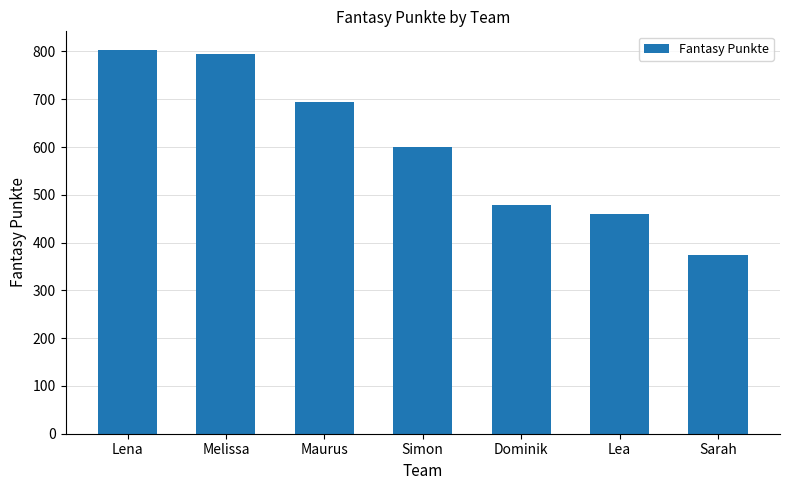

Which category has the highest value across all series?

Lena